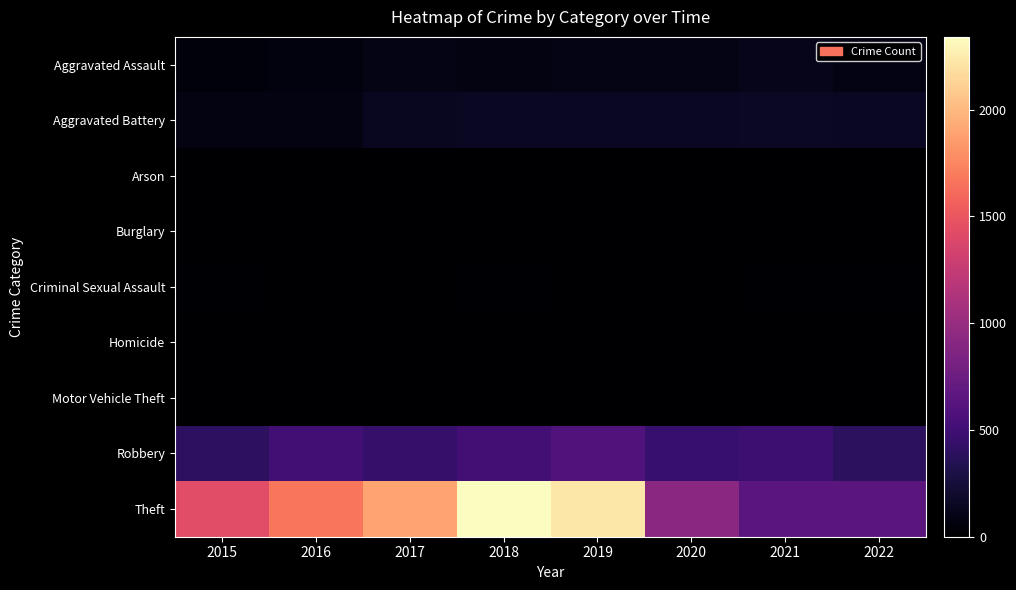

List the series in order of their peak value, highest first.

Theft, Robbery, Aggravated Battery, Aggravated Assault, Criminal Sexual Assault, Homicide, Motor Vehicle Theft, Arson, Burglary